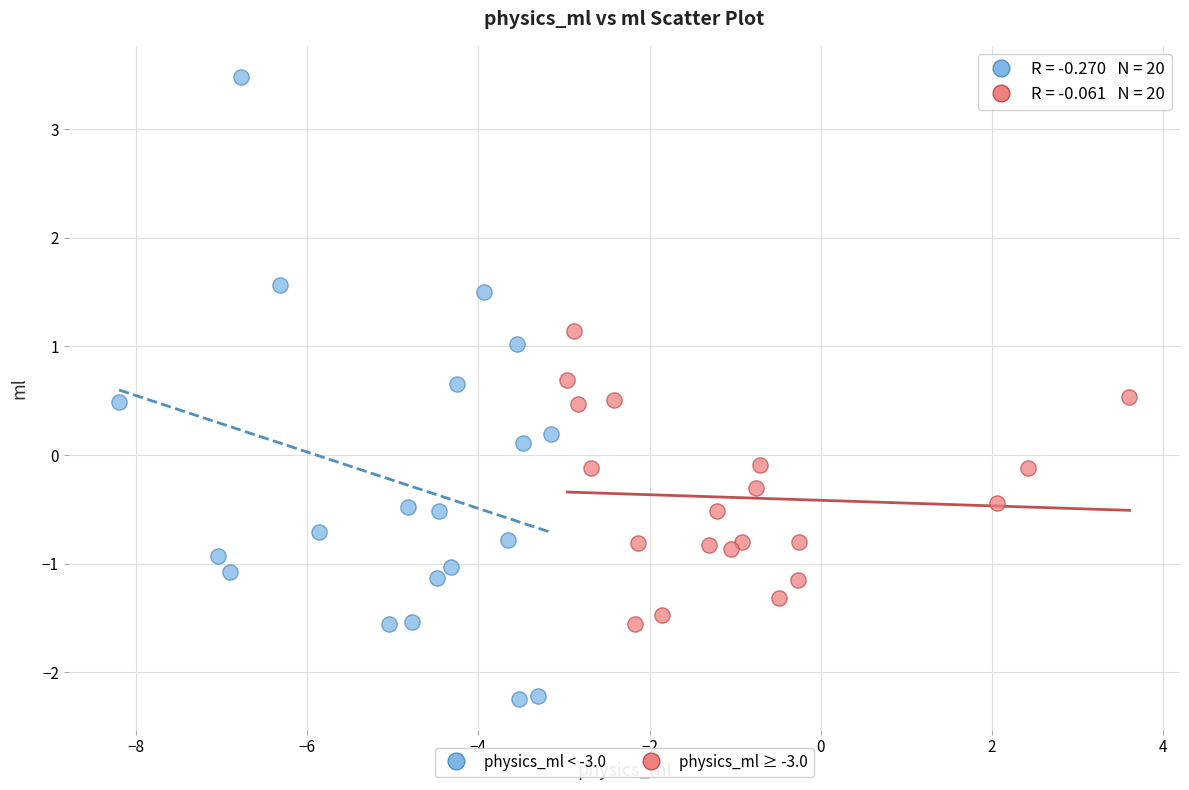

Which series contains the highest Y value?

physics_ml < -3.0